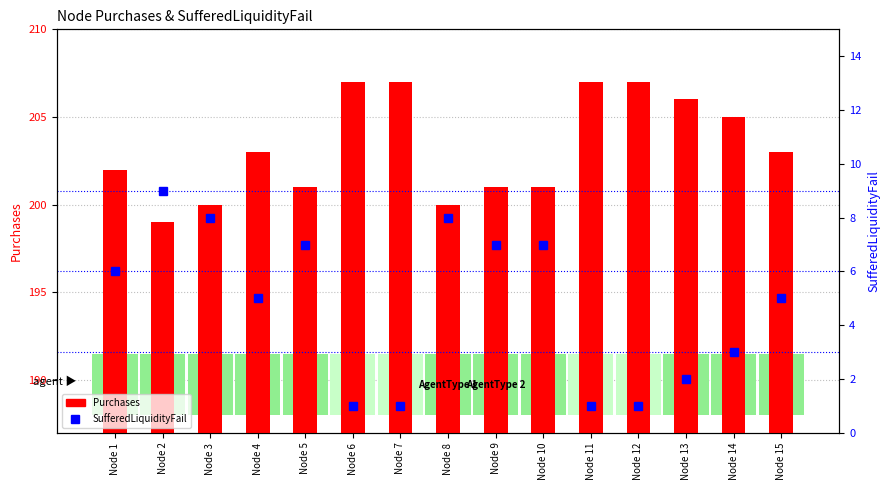

At which category is the sum across all series the highest?

Node 1